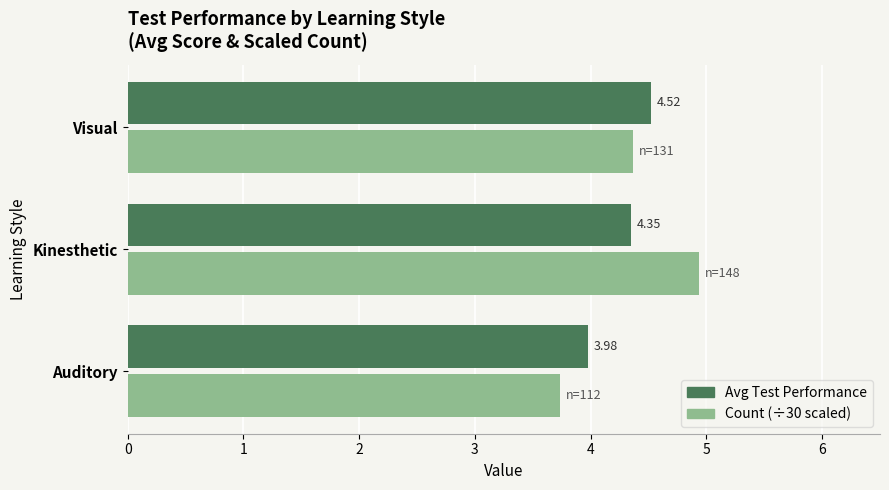

What is the spread (max minus min) of values at Kinesthetic?

0.6